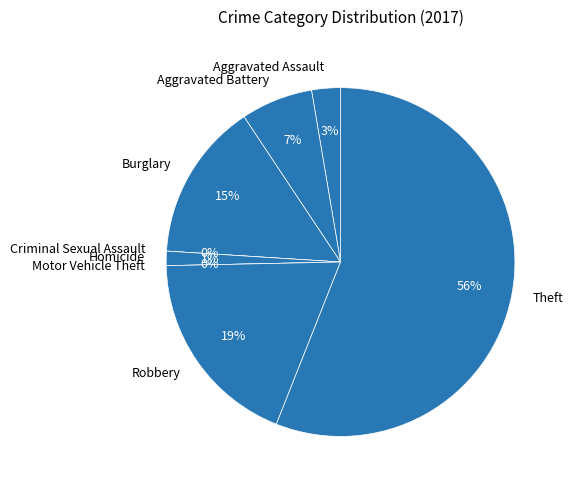

What is the largest slice in the pie chart?

Theft